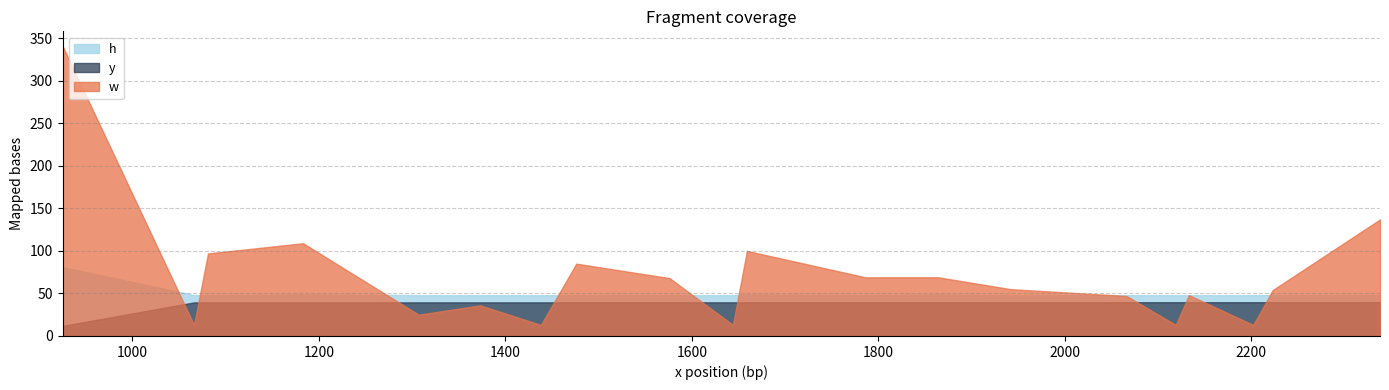

Which has a higher value, 1476 or 2338?

2338